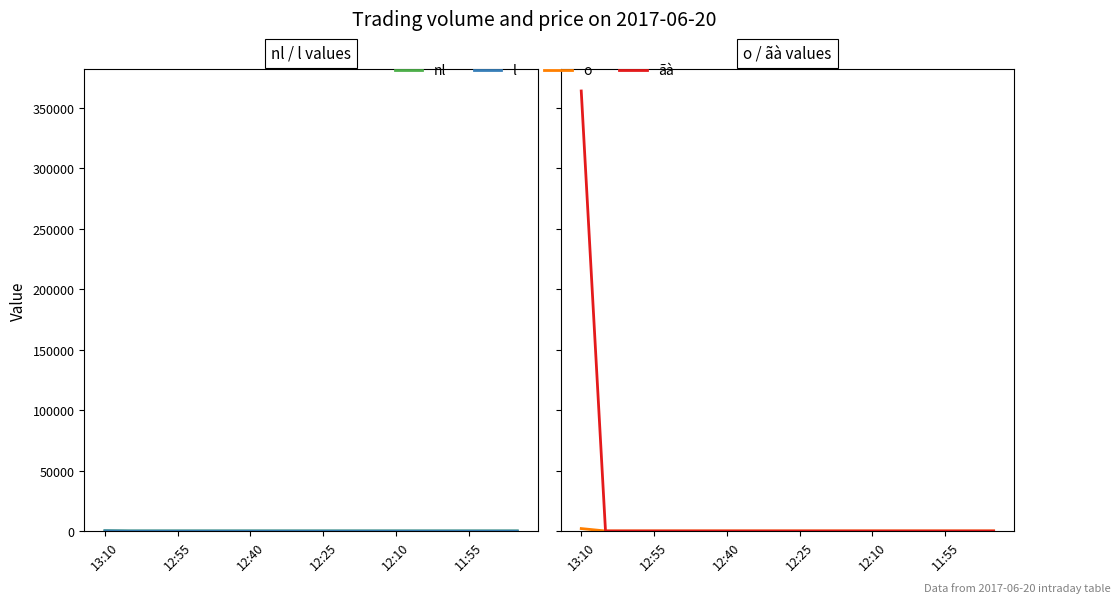

What are all the series names shown in the legend?

nl, l, o, ãà